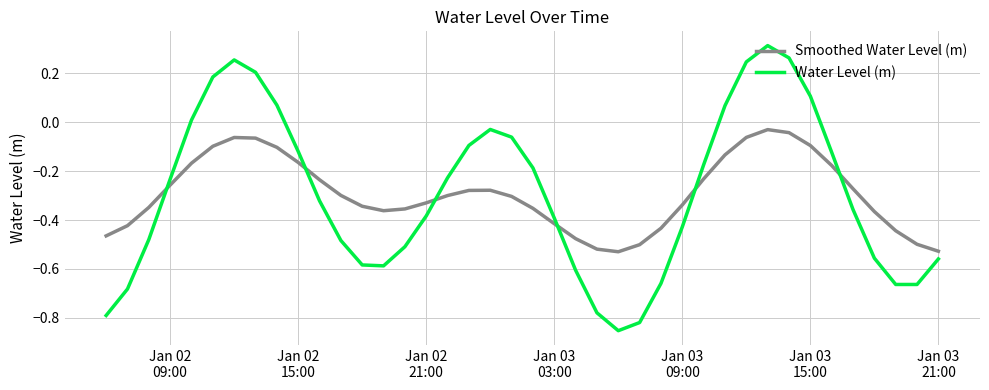

What is the difference between the maximum and minimum values in the Smoothed Water Level (m) series?

0.5